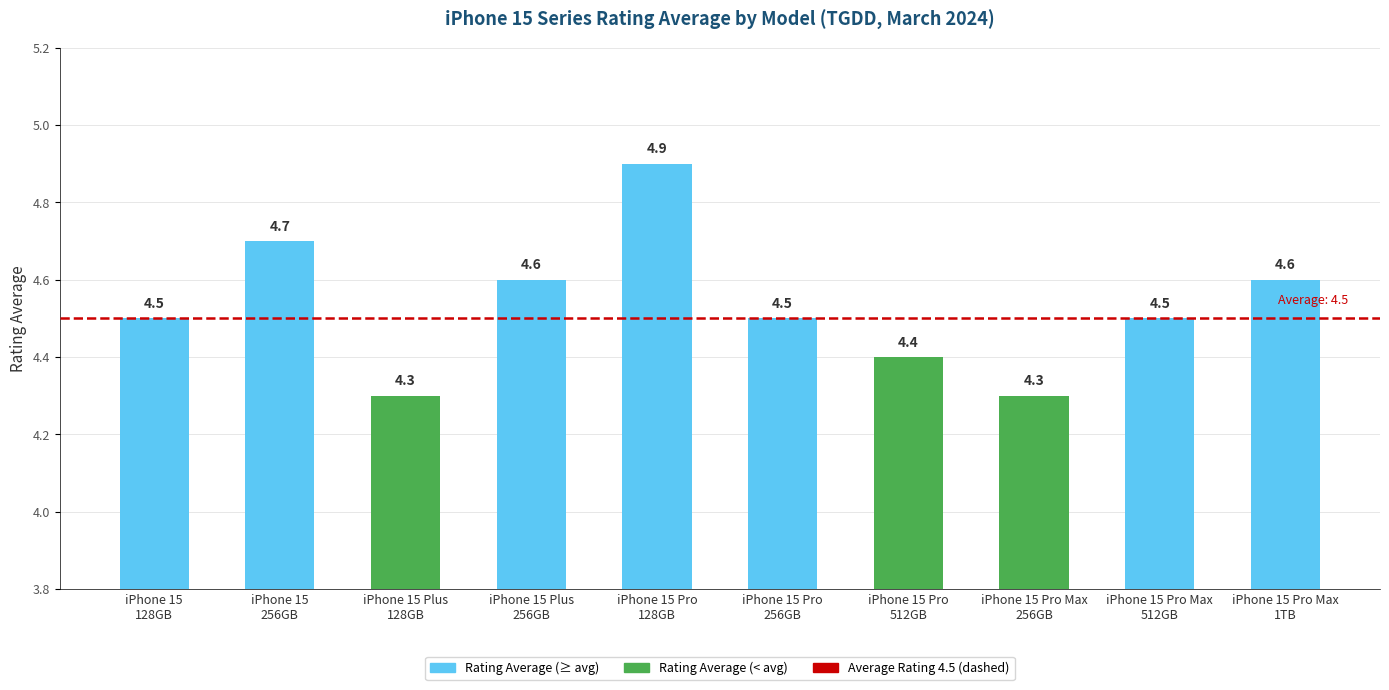

Reading left to right, what are all the values shown in this chart?

4.5	4.7	4.3	4.6	4.9	4.5	4.4	4.3	4.5	4.6